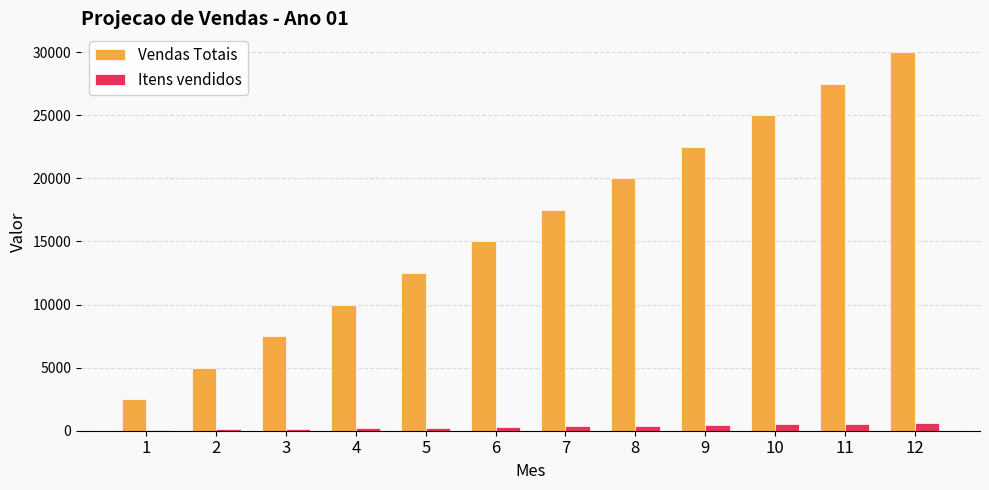

The Itens vendidos series shows 300 at 6. True or false?

True